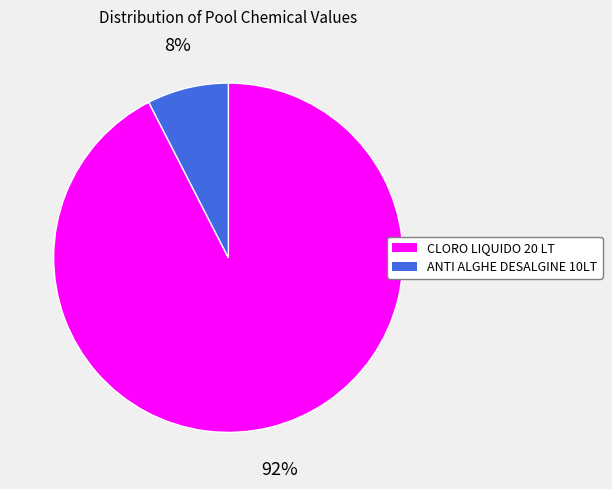

Rank the categories by value from lowest to highest.

ANTI ALGHE DESALGINE 10LT, CLORO LIQUIDO 20 LT